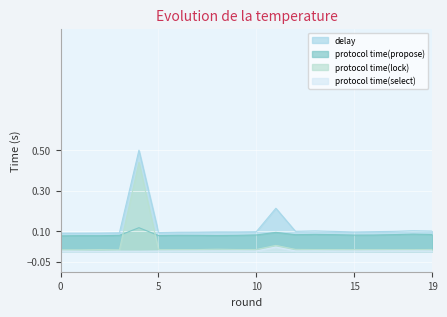

Which has a higher value, 6 or 19?

19